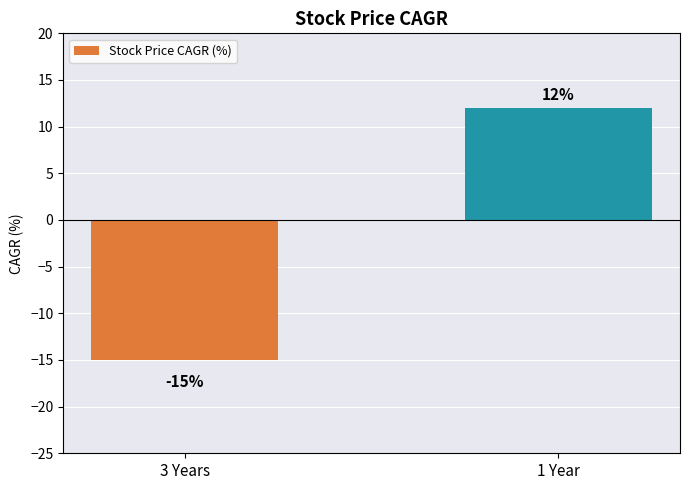

What is the difference between the maximum and minimum values?

27